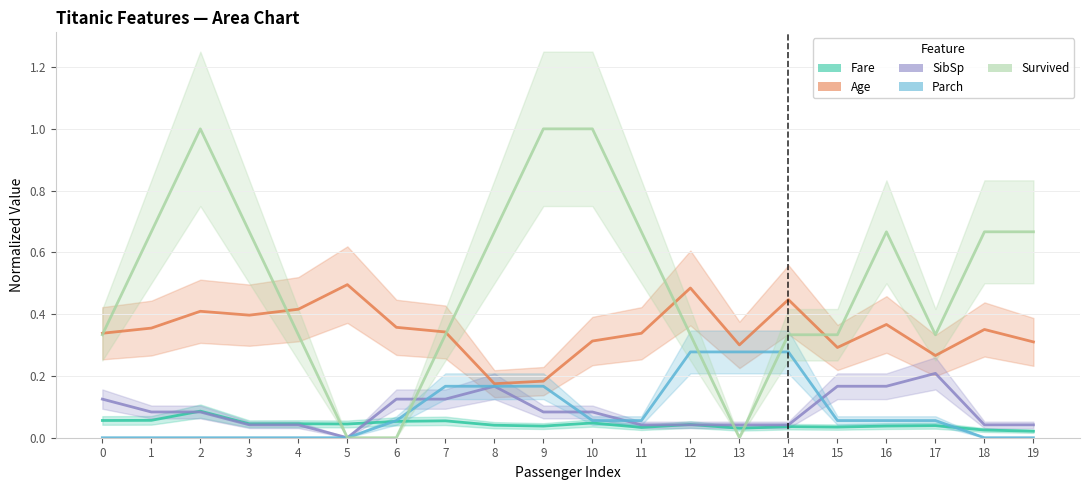

Reading left to right, list all the values displayed in this chart.

Fare: 0.1	0.1	0.1	0.0	0.0	0.0	0.1	0.1	0.0	0.0	0.0	0.0	0.0	0.0	0.0	0.0	0.0	0.0	0.0	0.0
Age: 0.3	0.4	0.4	0.4	0.4	0.5	0.4	0.3	0.2	0.2	0.3	0.3	0.5	0.3	0.4	0.3	0.4	0.3	0.4	0.3
SibSp: 0.1	0.1	0.1	0.0	0.0	0.0	0.1	0.1	0.2	0.1	0.1	0.0	0.0	0.0	0.0	0.2	0.2	0.2	0.0	0.0
Parch: 0.0	0.0	0.0	0.0	0.0	0.0	0.1	0.2	0.2	0.2	0.1	0.1	0.3	0.3	0.3	0.1	0.1	0.1	0.0	0.0
Survived: 0.3	0.7	1.0	0.7	0.3	0.0	0.0	0.3	0.7	1.0	1.0	0.7	0.3	0.0	0.3	0.3	0.7	0.3	0.7	0.7